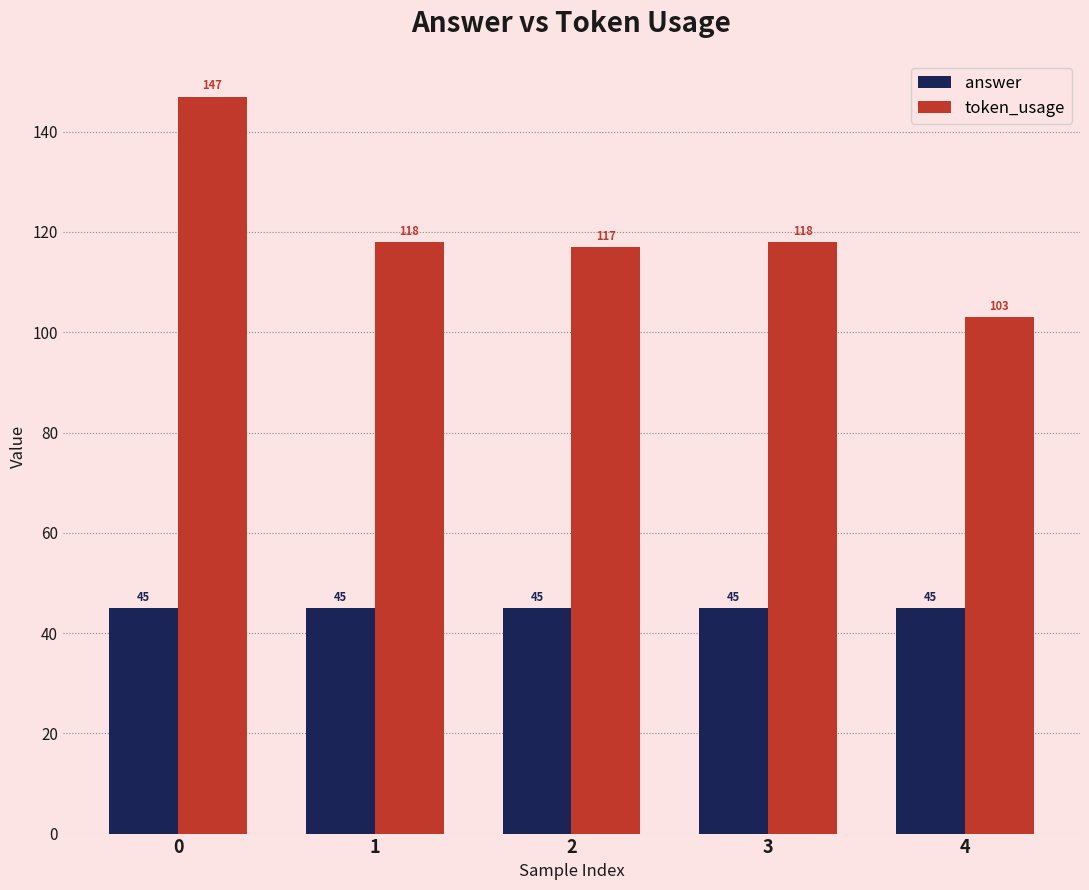

The value of token_usage at 2 is 177. True or false?

False